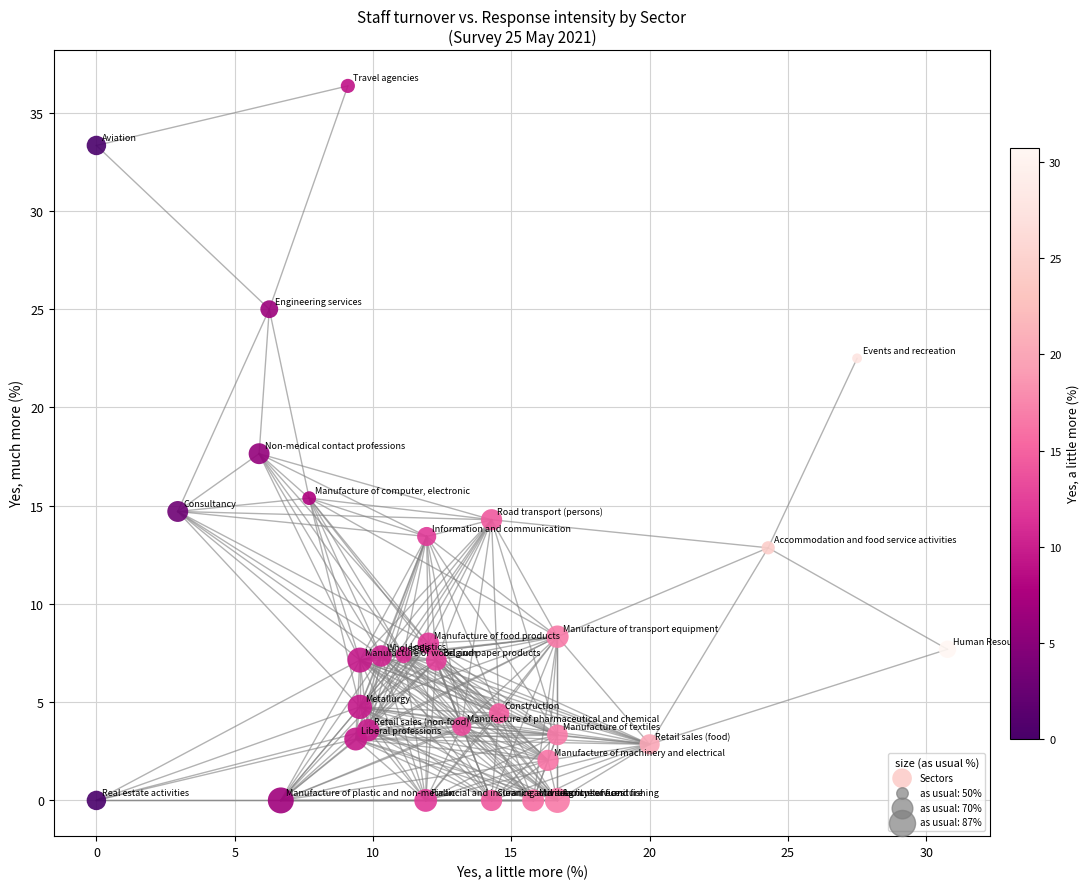

What is the range of X values (max minus min)?

30.8